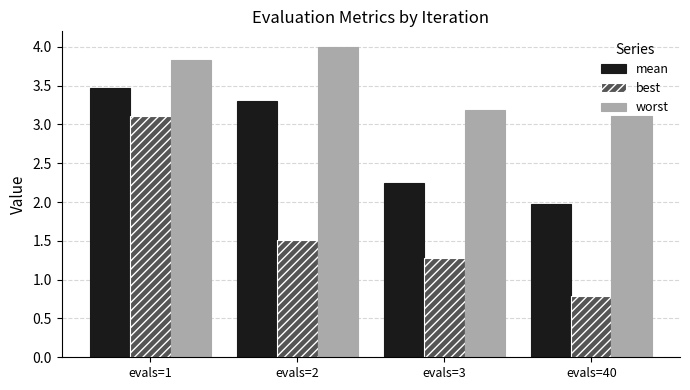

Reading left to right, extract all data points from this chart.

mean: 3.5	3.3	2.2	2.0
best: 3.1	1.5	1.3	0.8
worst: 3.8	4.0	3.2	3.1